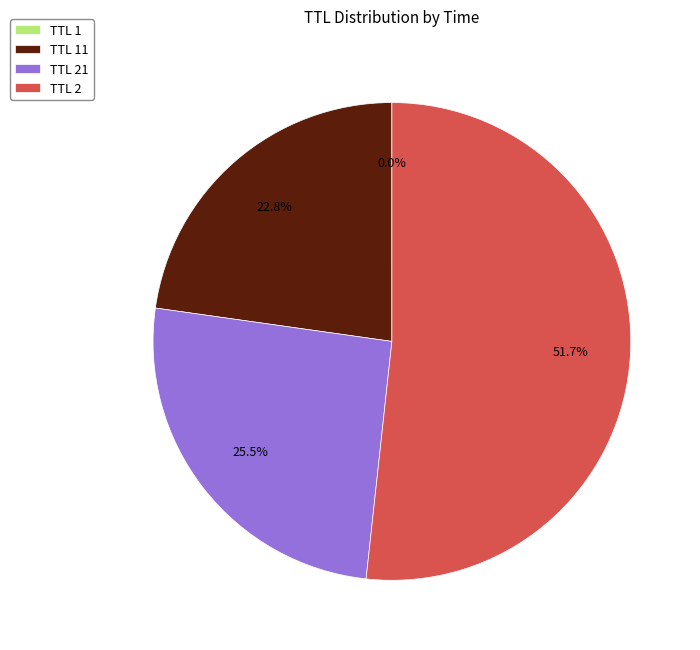

Which category has the biggest portion of the pie?

TTL 2